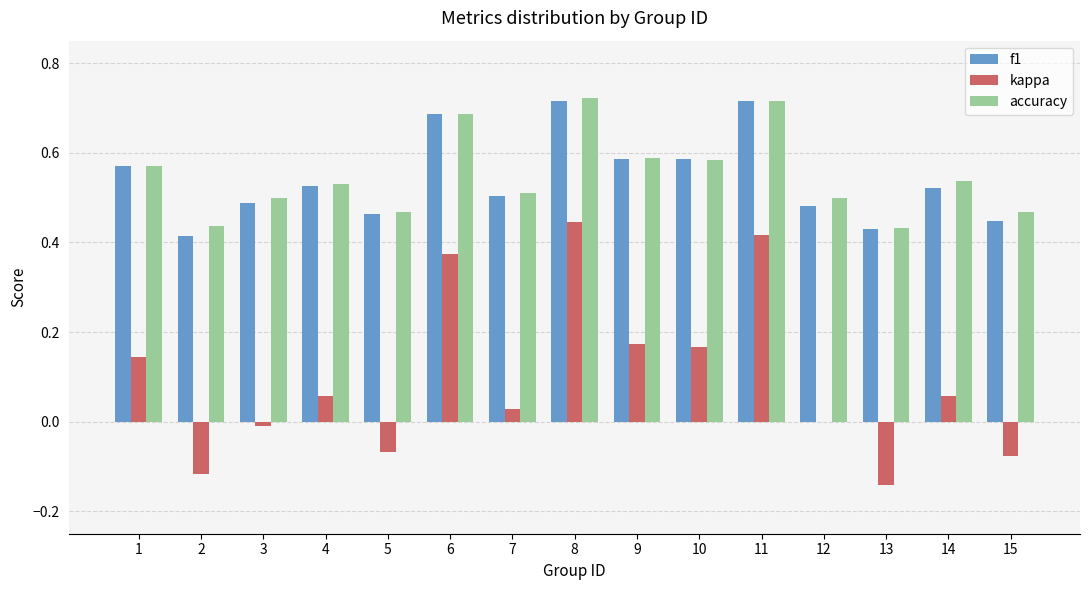

Which series has the widest spread of values?

kappa